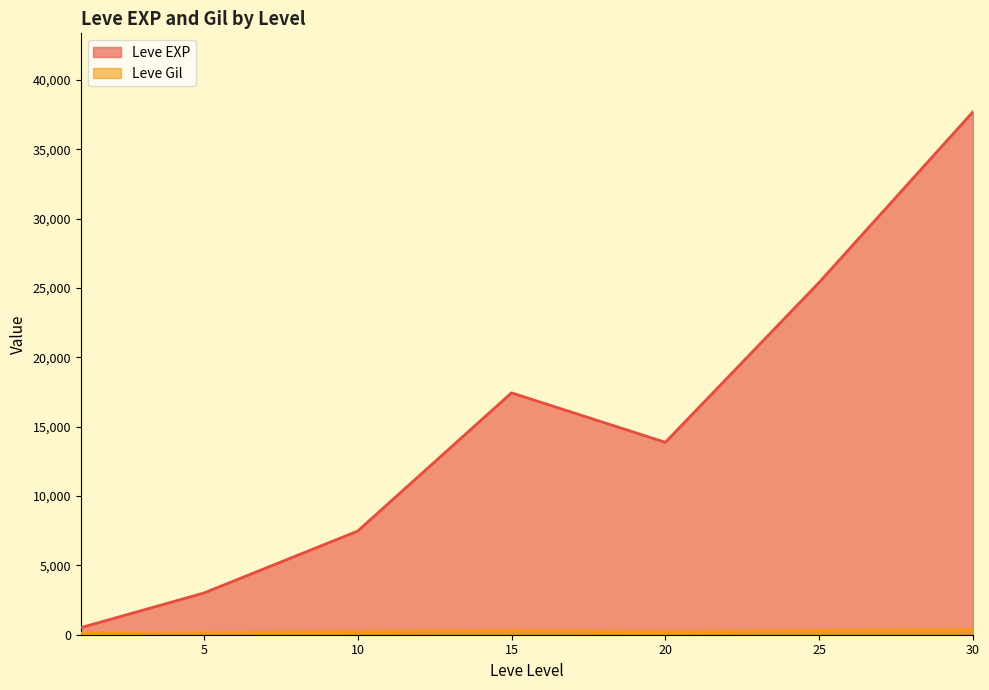

List the series in order of their peak value, highest first.

Leve EXP, Leve Gil